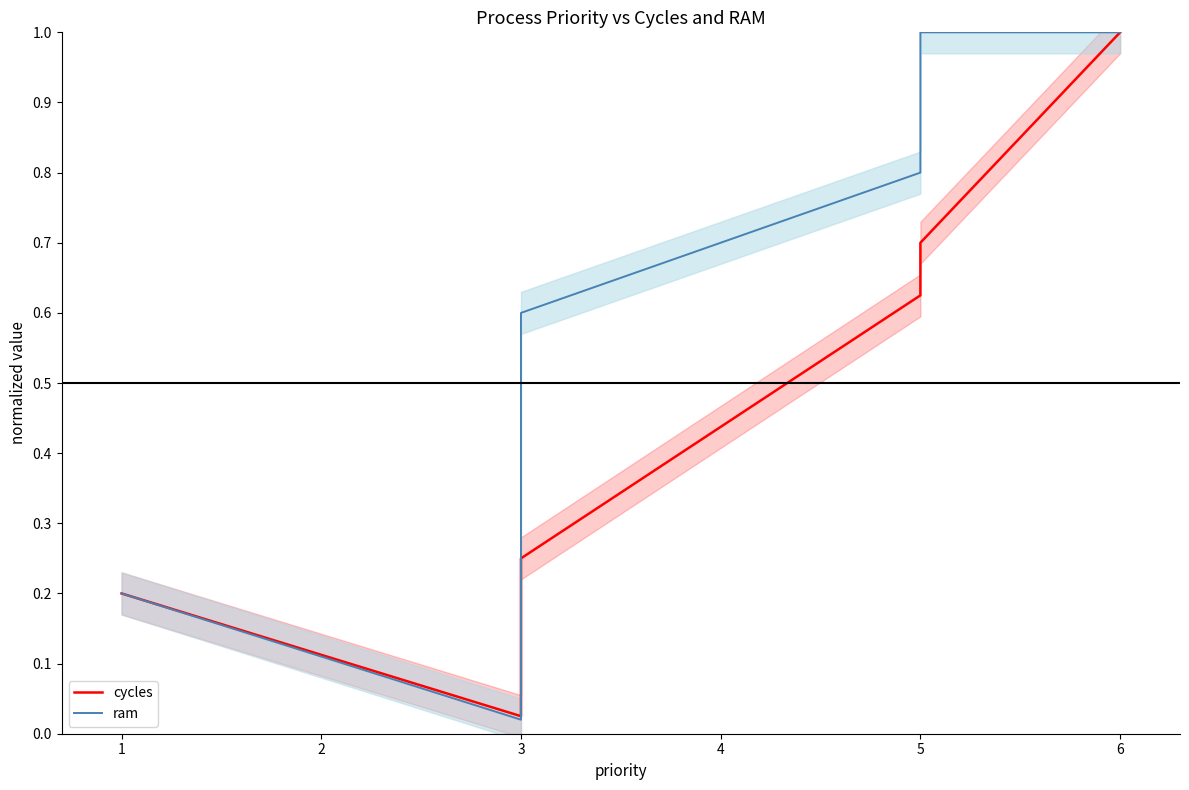

How many interior local valleys does the cycles series have?

1